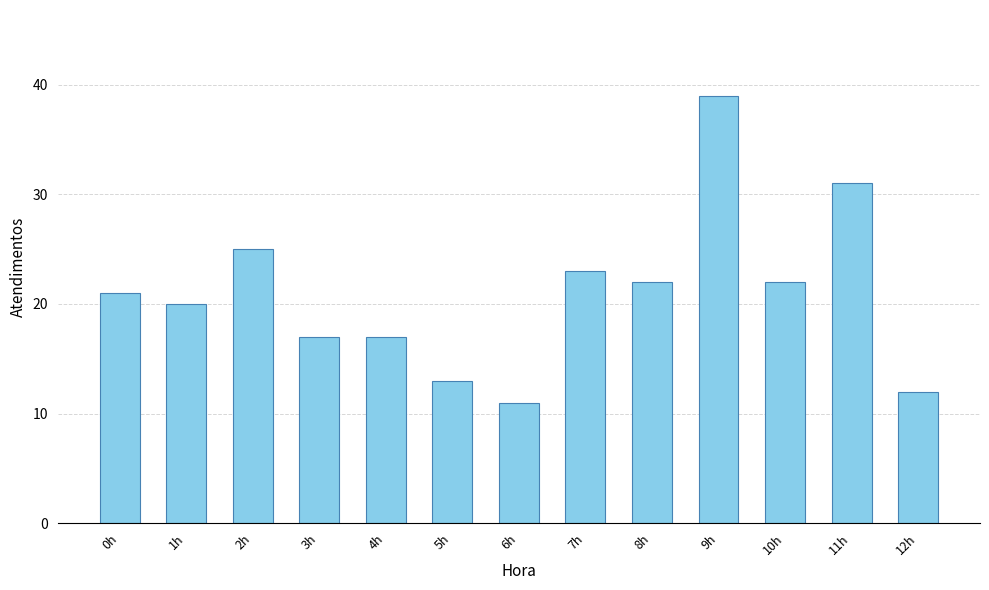

What is the change in value from 3h to 9h?

+22